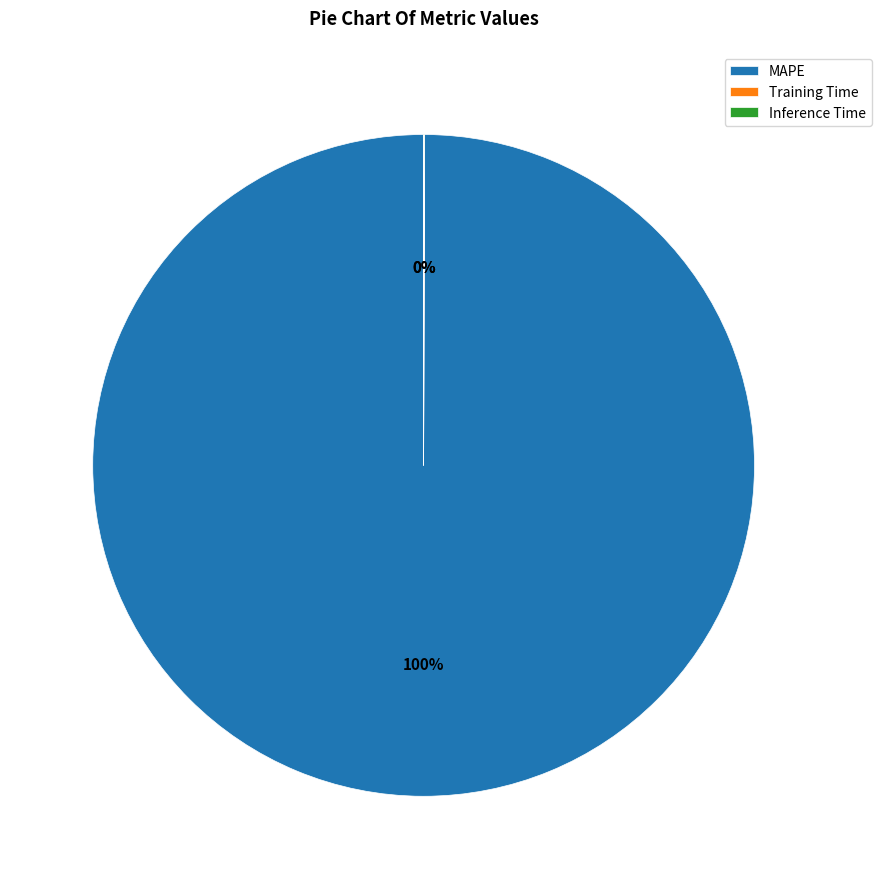

Which slice represents more than half of the pie?

MAPE